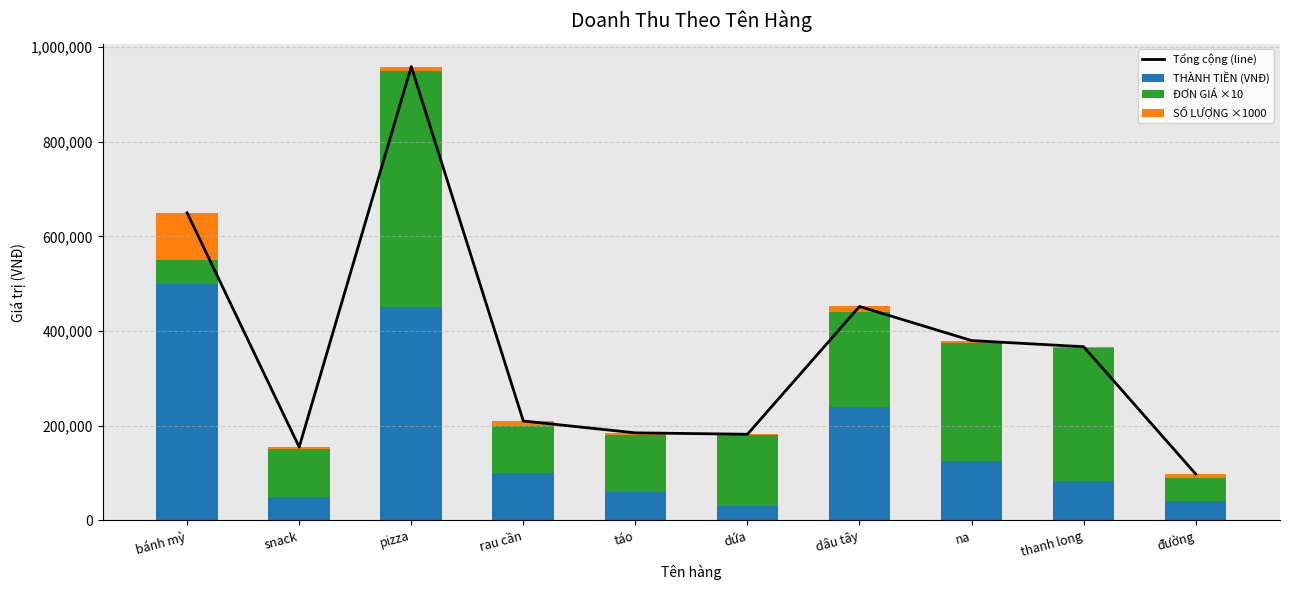

How many series are shown in this chart?

4